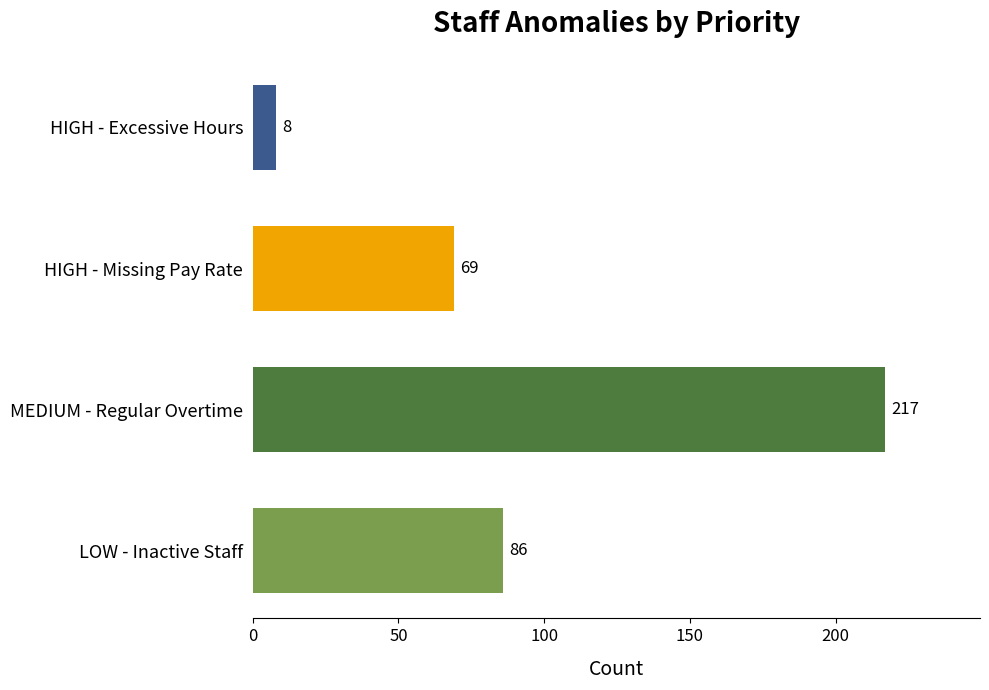

How many bars are there in total?

4